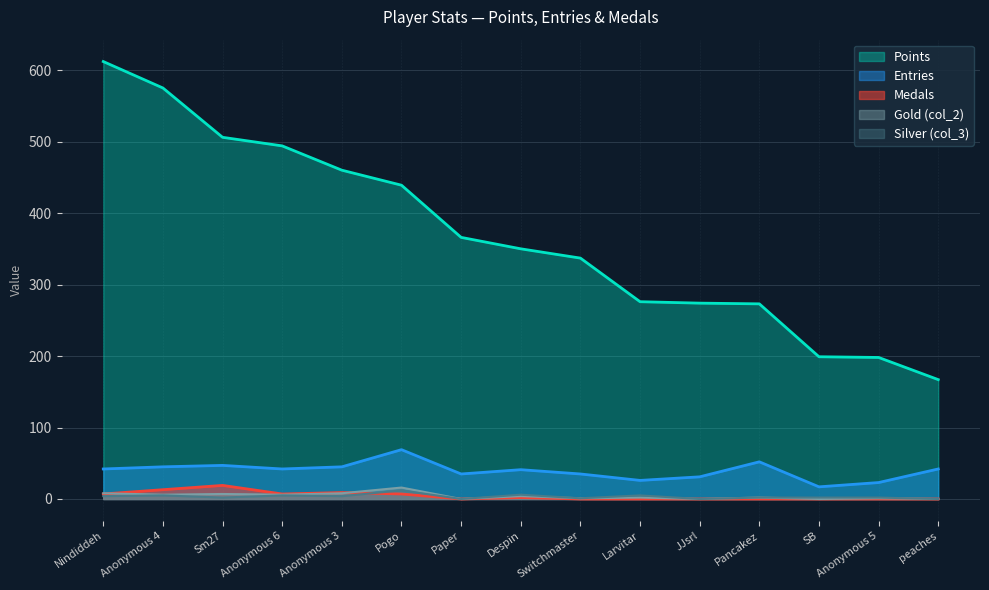

List the series in order of their peak value, lowest first.

col_3, col_2, Medals, Entries, Points